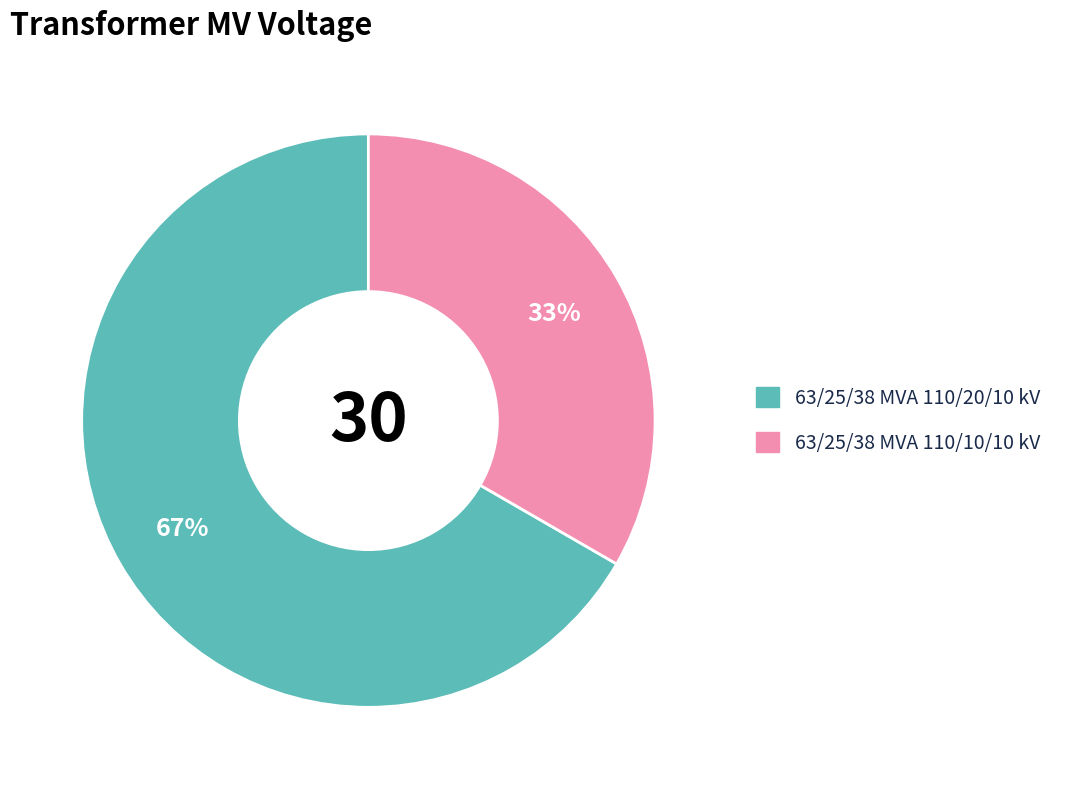

Which slice represents more than half of the pie?

63/25/38 MVA 110/20/10 kV